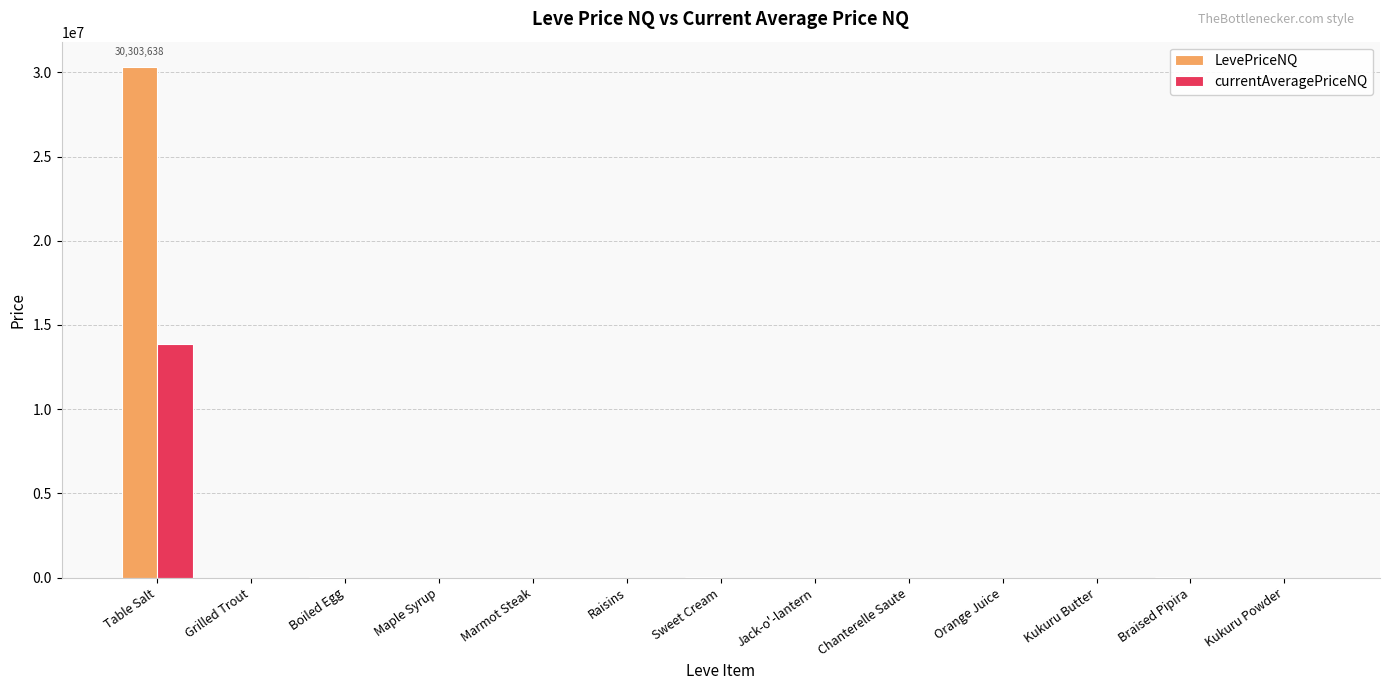

Which category has the highest value in the LevePriceNQ series?

Table Salt